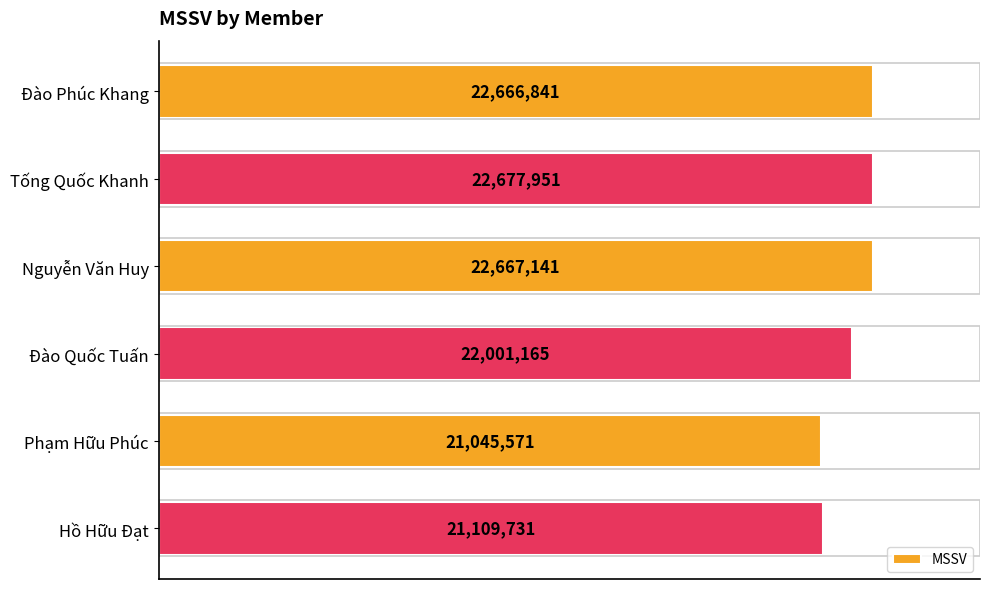

At which category does the chart reach its peak across all series?

Tống Quốc Khanh